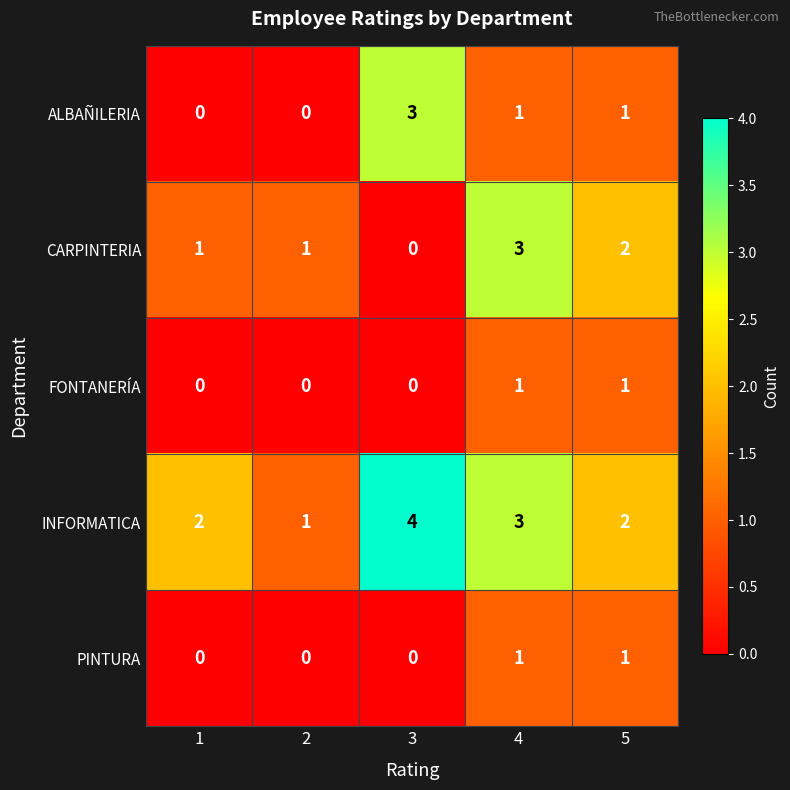

The CARPINTERIA series shows 2 at 2. True or false?

False